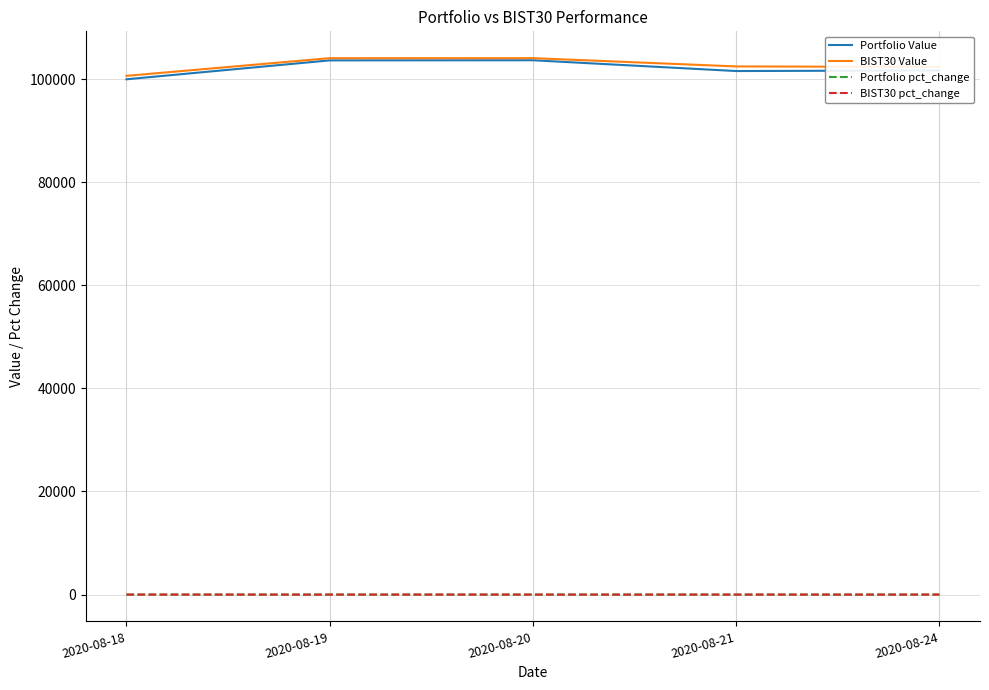

What is the minimum value for BIST30 Value?

100634.8